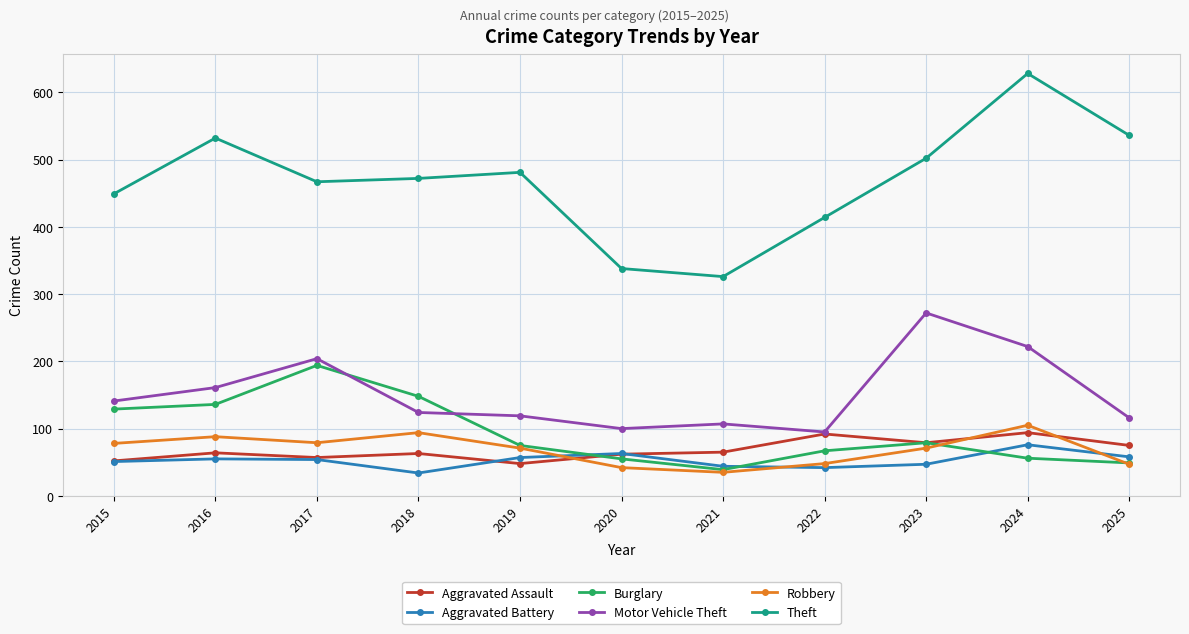

What are all the series names shown in the legend?

Aggravated Assault, Aggravated Battery, Burglary, Motor Vehicle Theft, Robbery, Theft